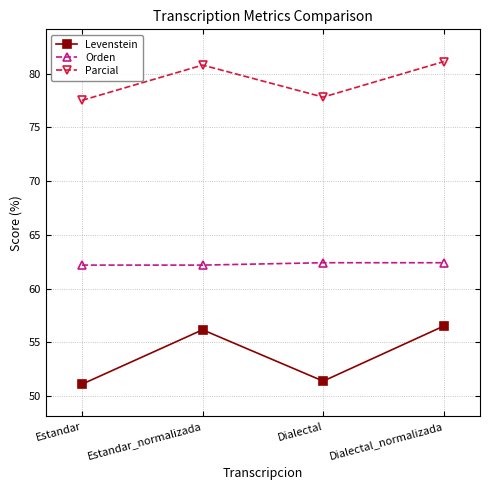

Which series has the largest total across all categories?

Parcial